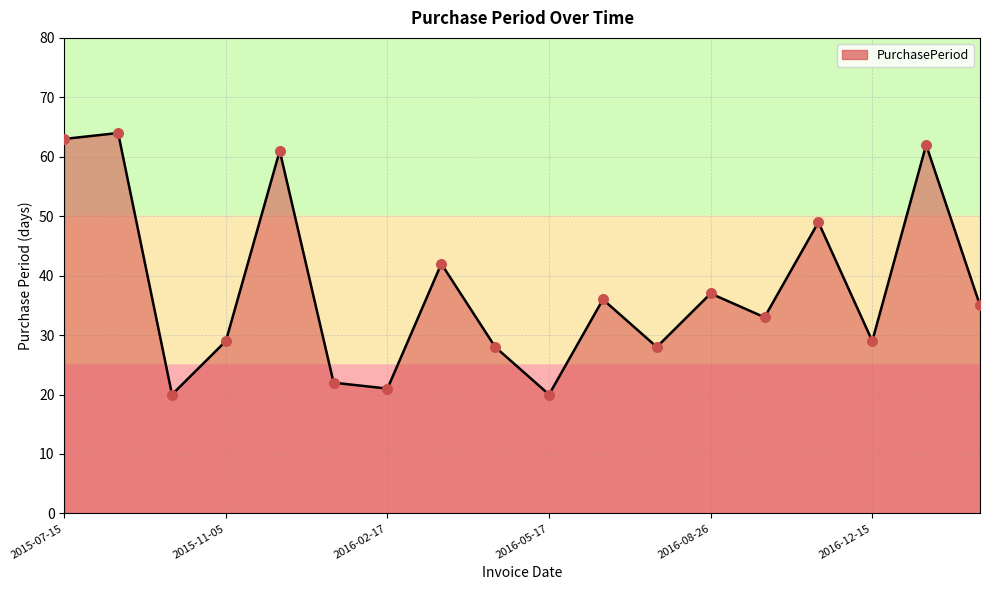

What is the greatest value displayed?

64